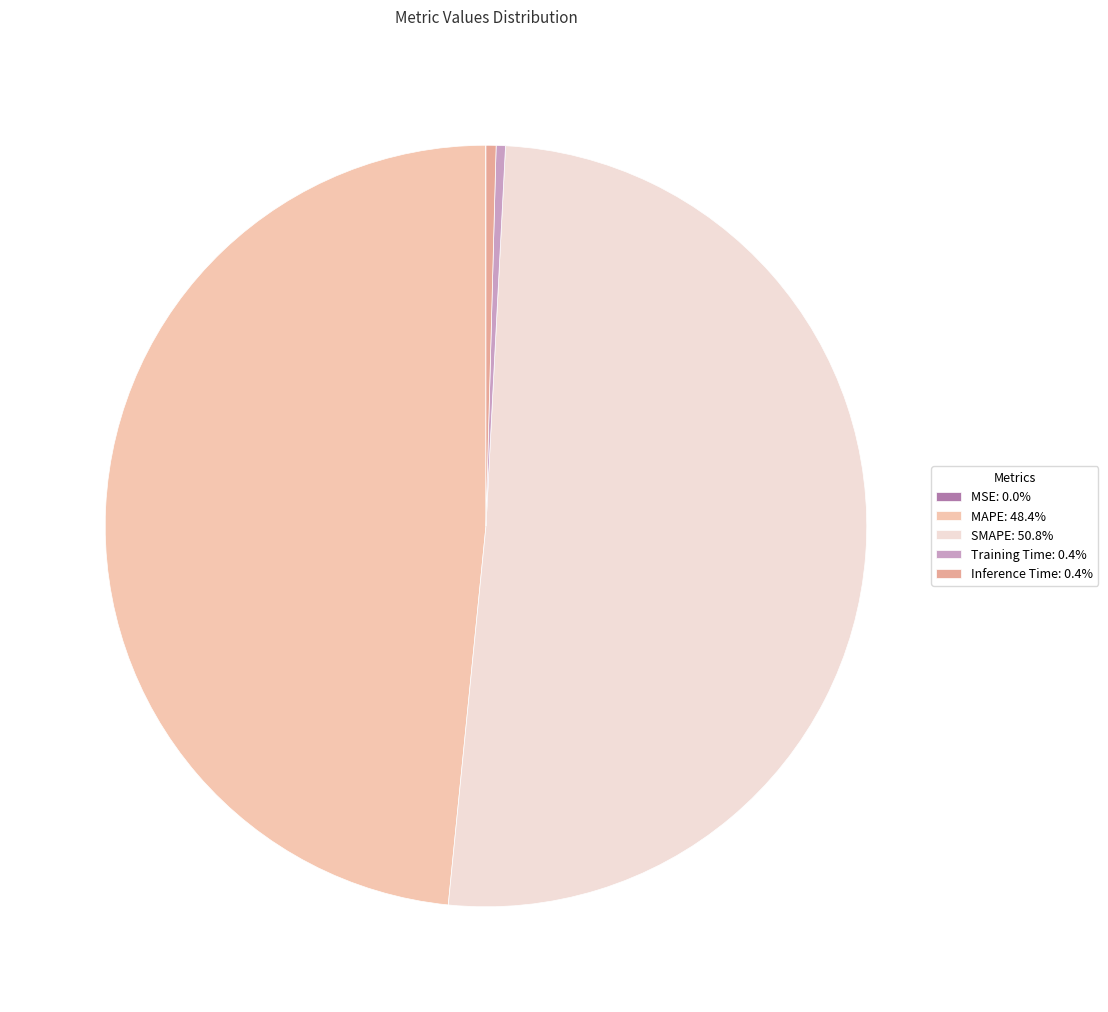

Combined, do Inference Time: 0.4% and SMAPE: 50.8% account for over 50%?

Yes